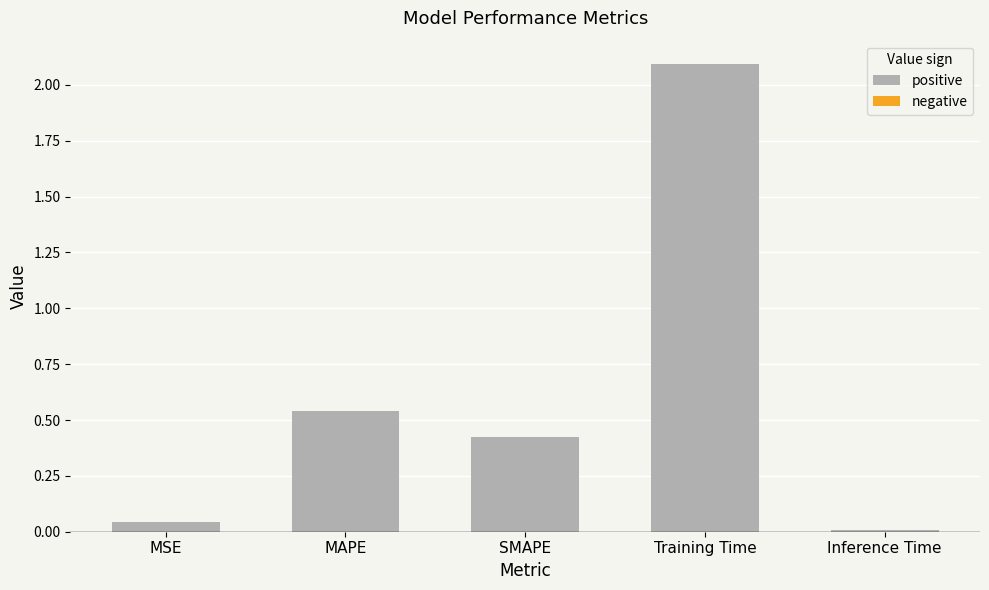

Where is the data nearest to the value 1?

MAPE